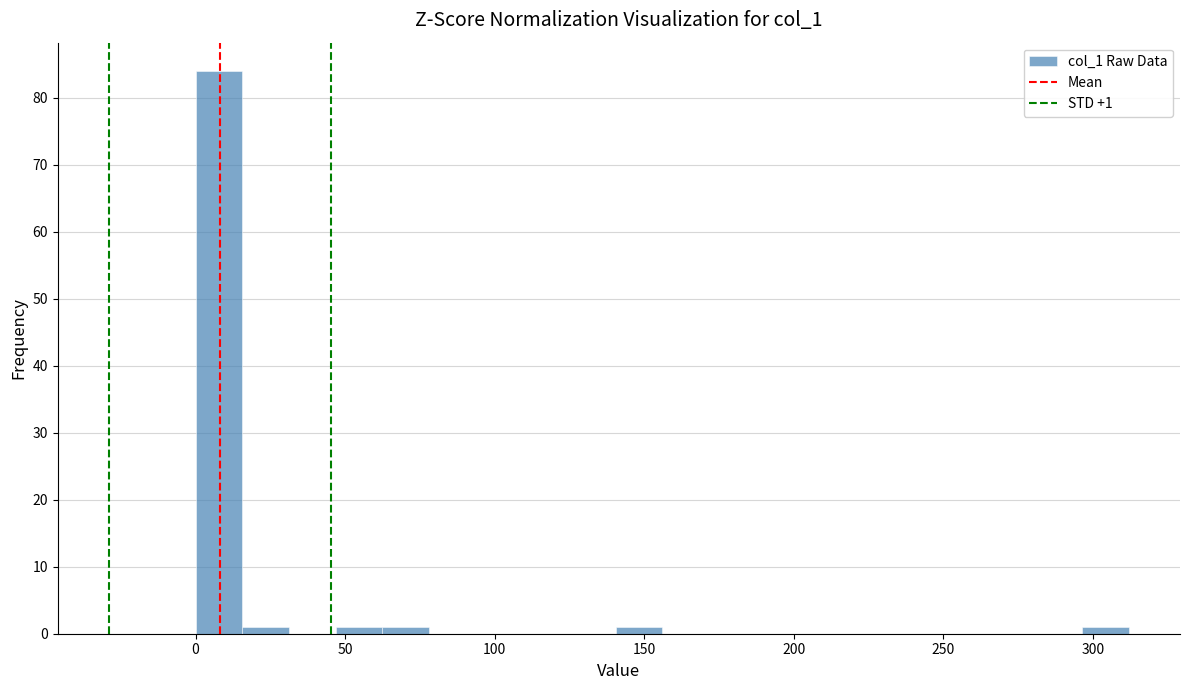

Read against the x-axis, roughly where is the centre of the tallest bar?

10